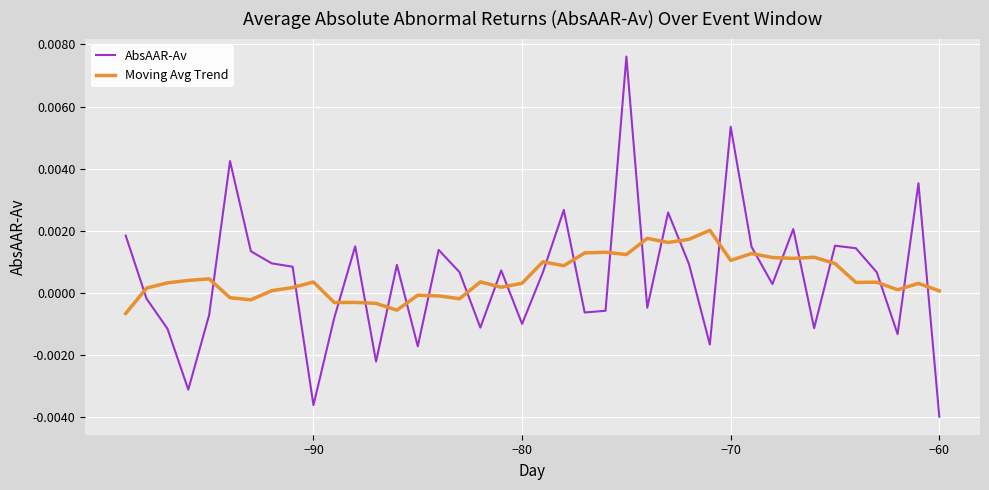

How many categories are shown in the chart?

40